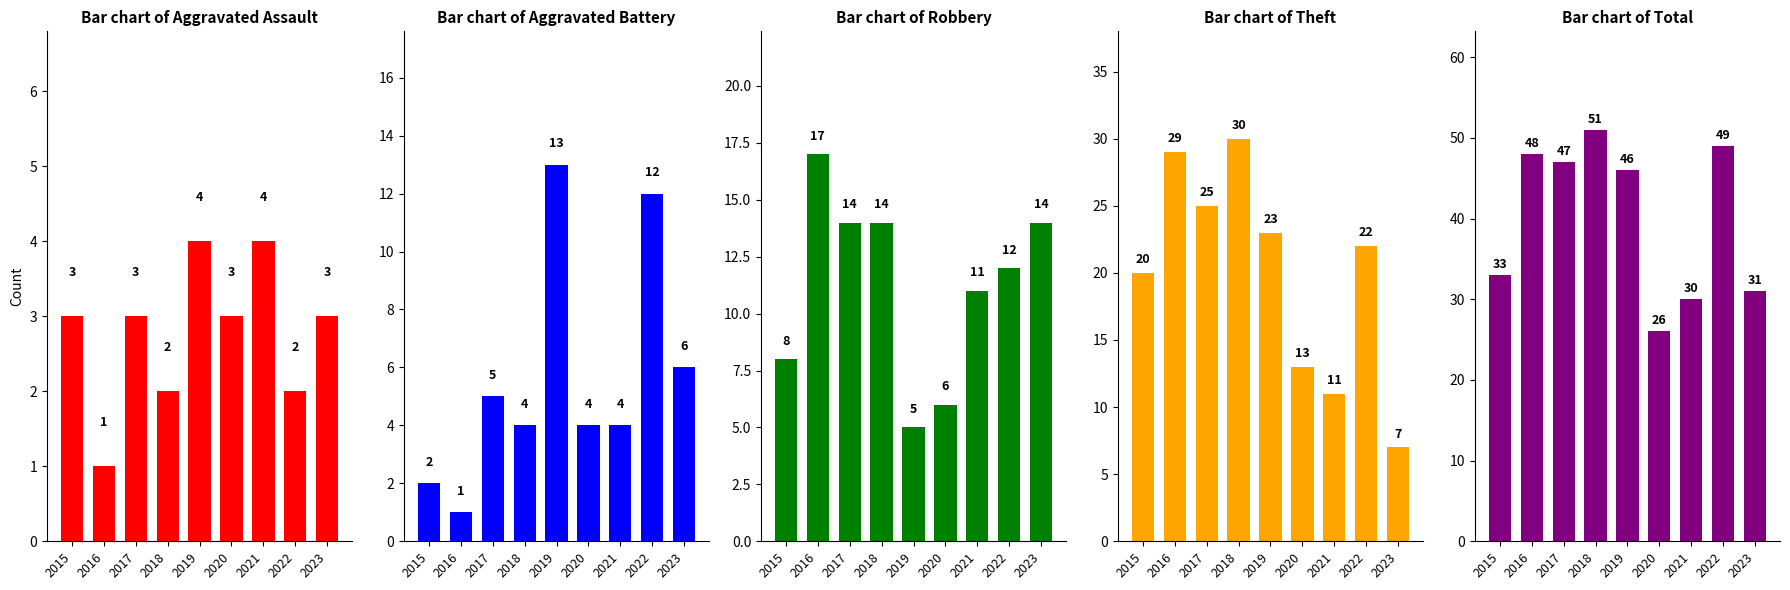

What is the value of the Aggravated Battery bar at the 3rd from the left?

5